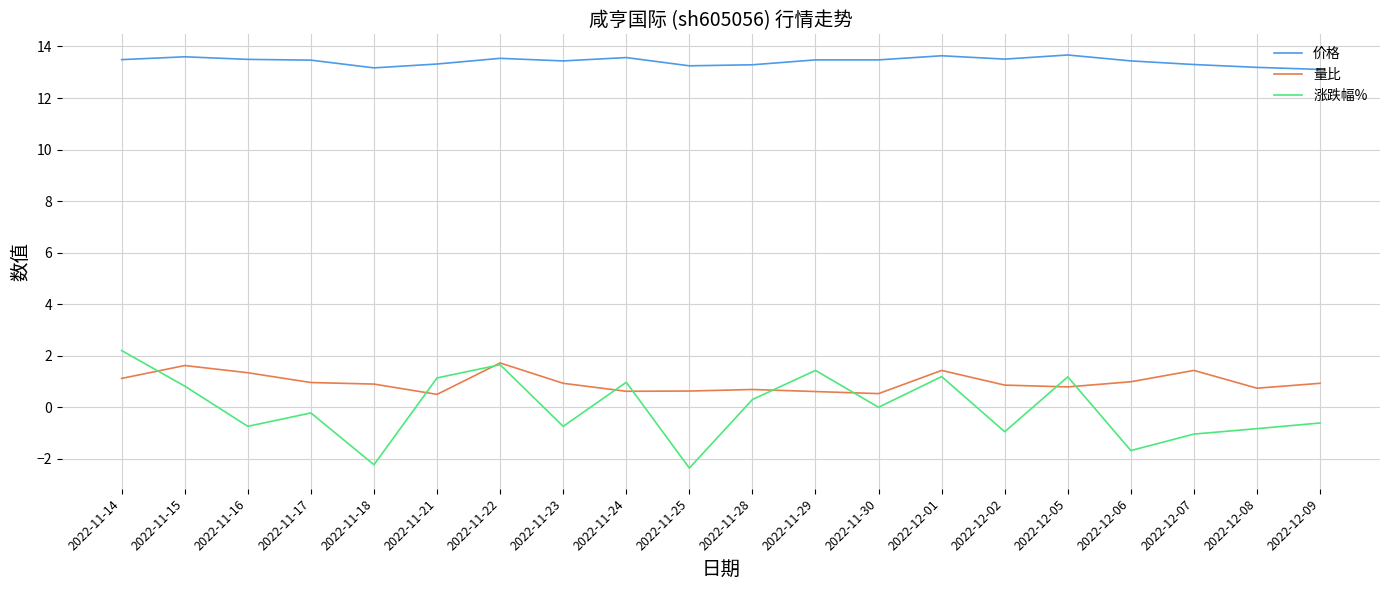

True or false: 价格 has a value of 6.4 at 2022-12-01.

False